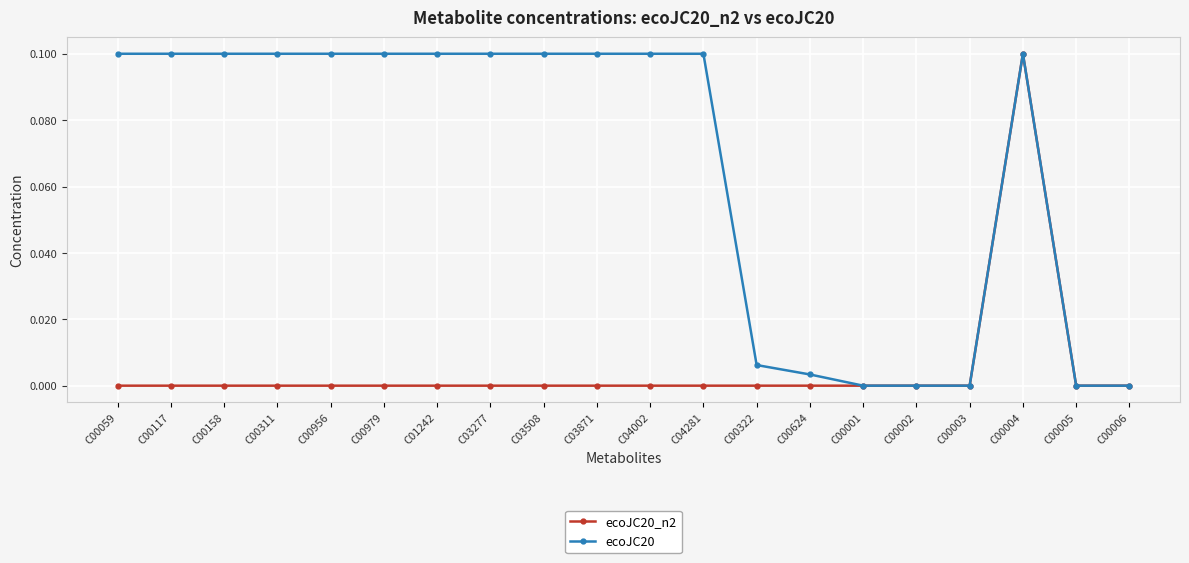

The ecoJC20_n2 series shows -0.1 at C00322. True or false?

False